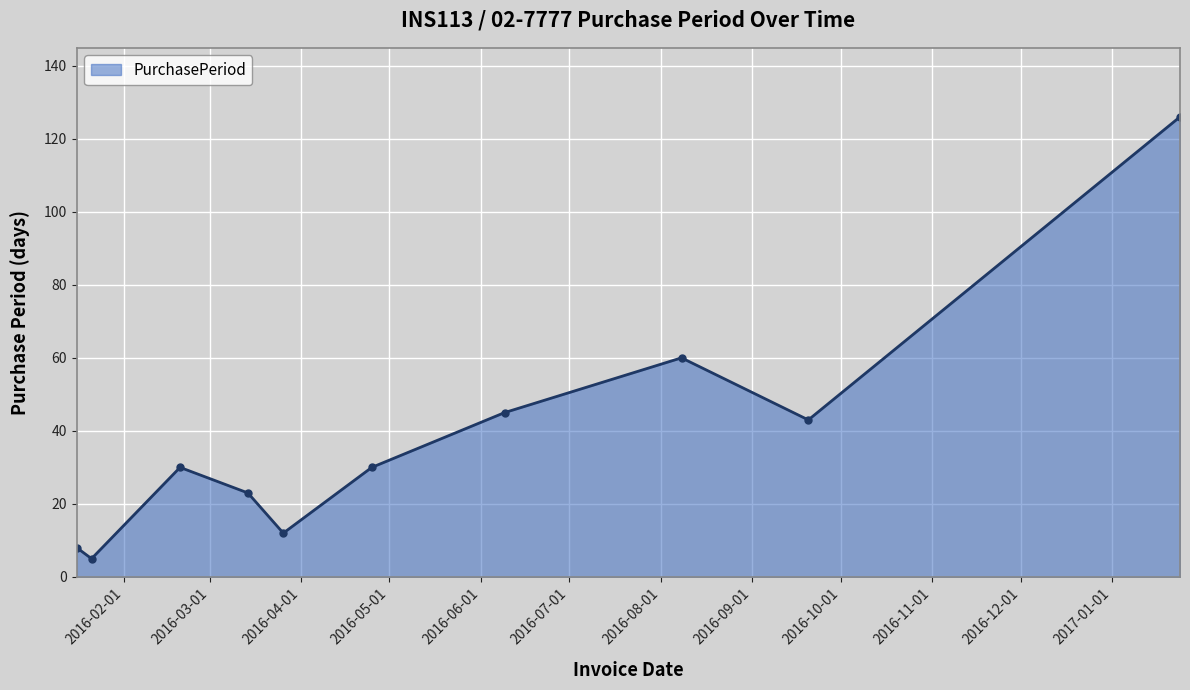

What is the smallest value displayed?

5